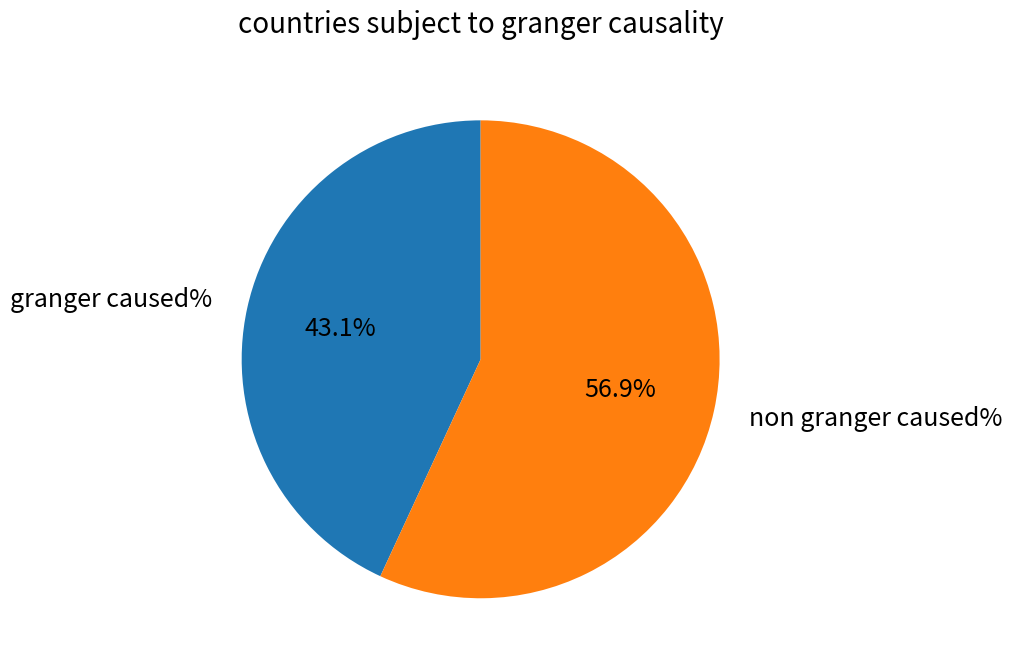

Which category accounts for the majority?

non granger caused%